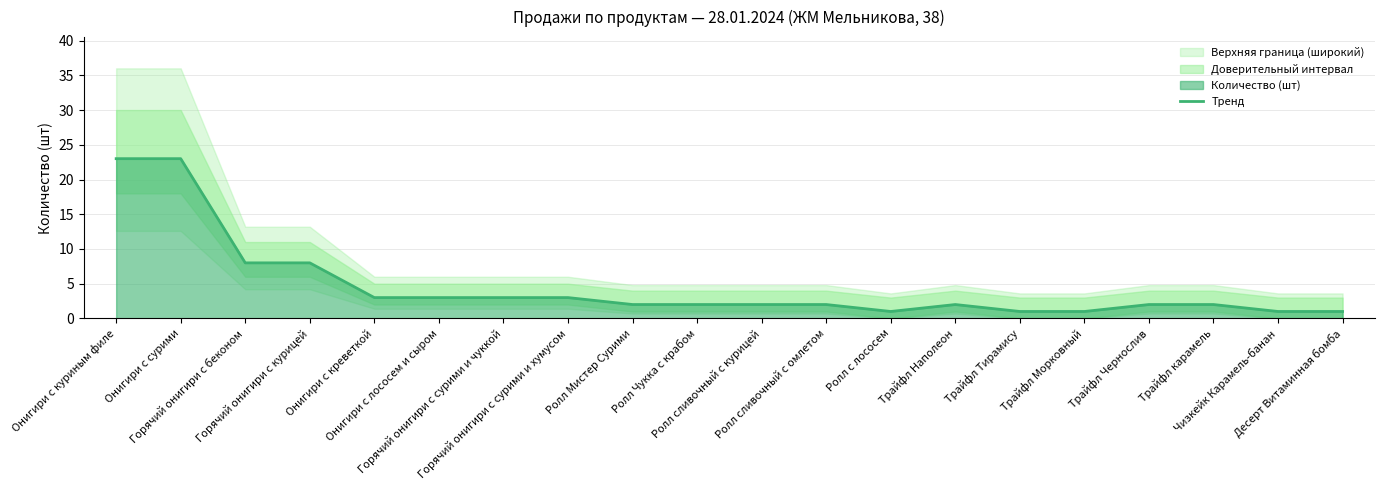

What is the minimum value shown in the chart?

1